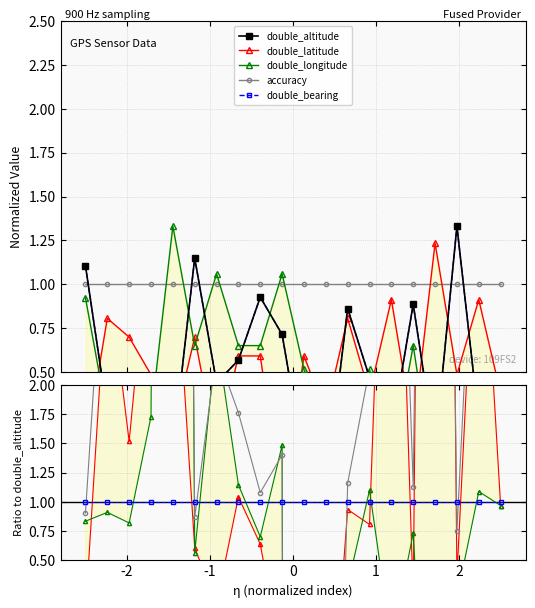

What is the maximum value shown in the chart?

28.8